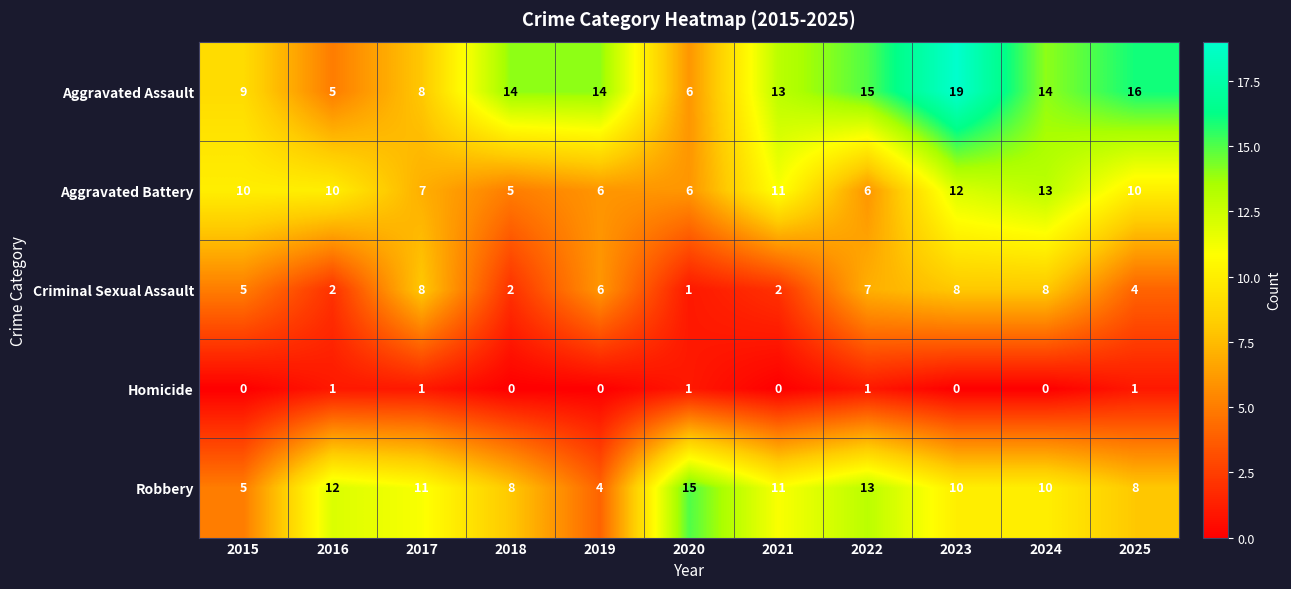

Rank the series by their maximum value, from lowest to highest.

Homicide, Criminal Sexual Assault, Aggravated Battery, Robbery, Aggravated Assault